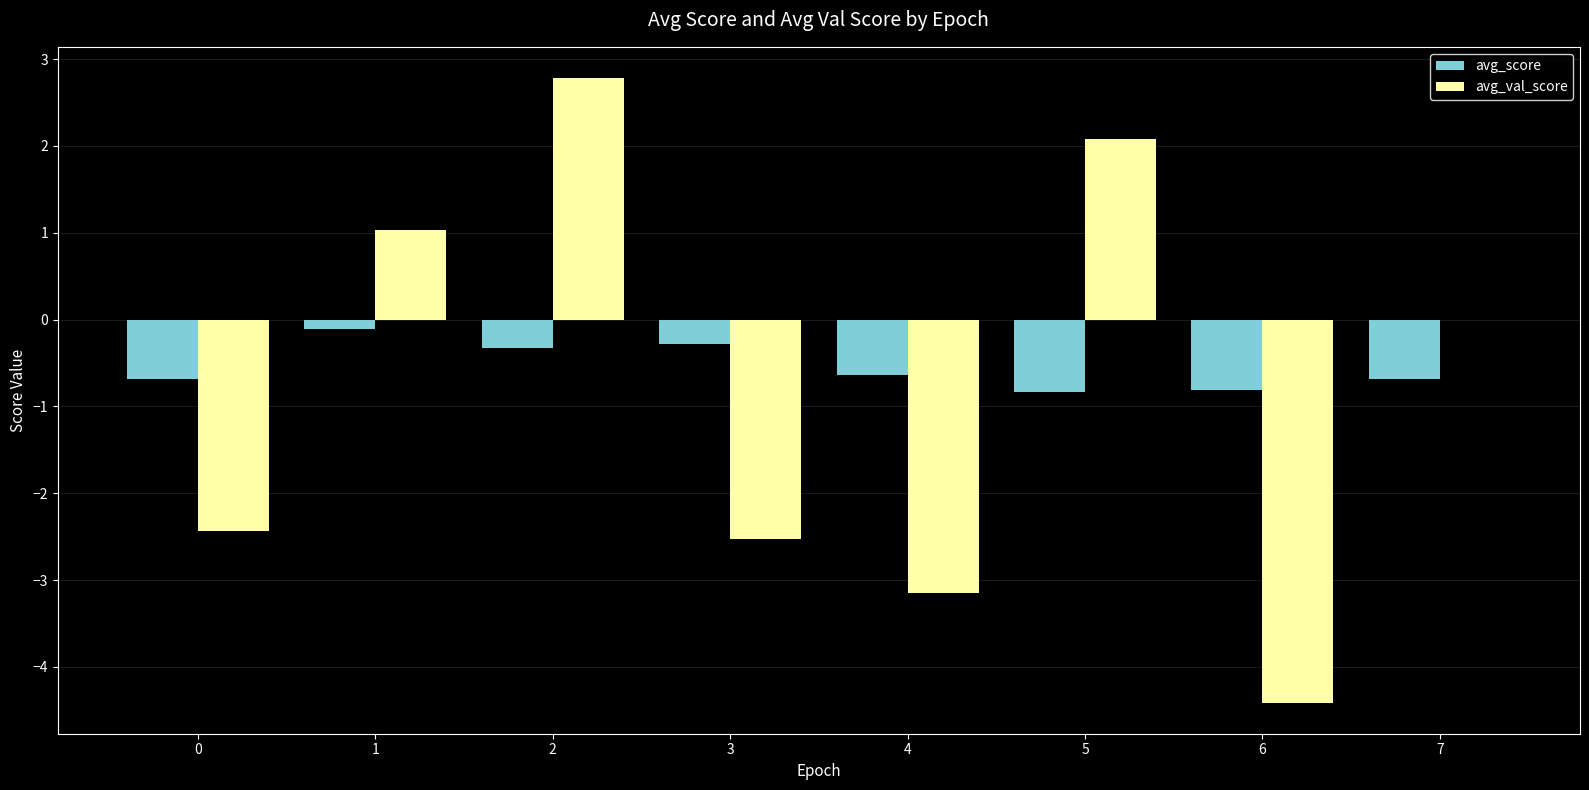

The avg_val_score series shows 1.0 at 1. True or false?

True